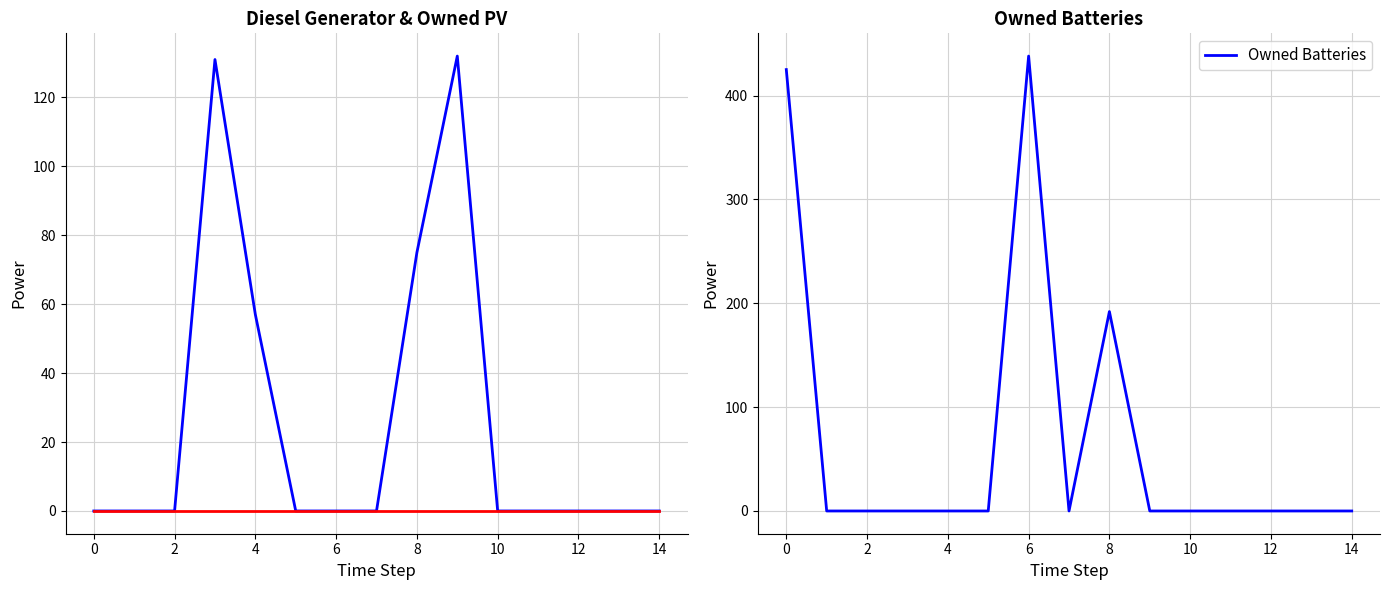

The value of Owned Batteries at 2 is 0. True or false?

True